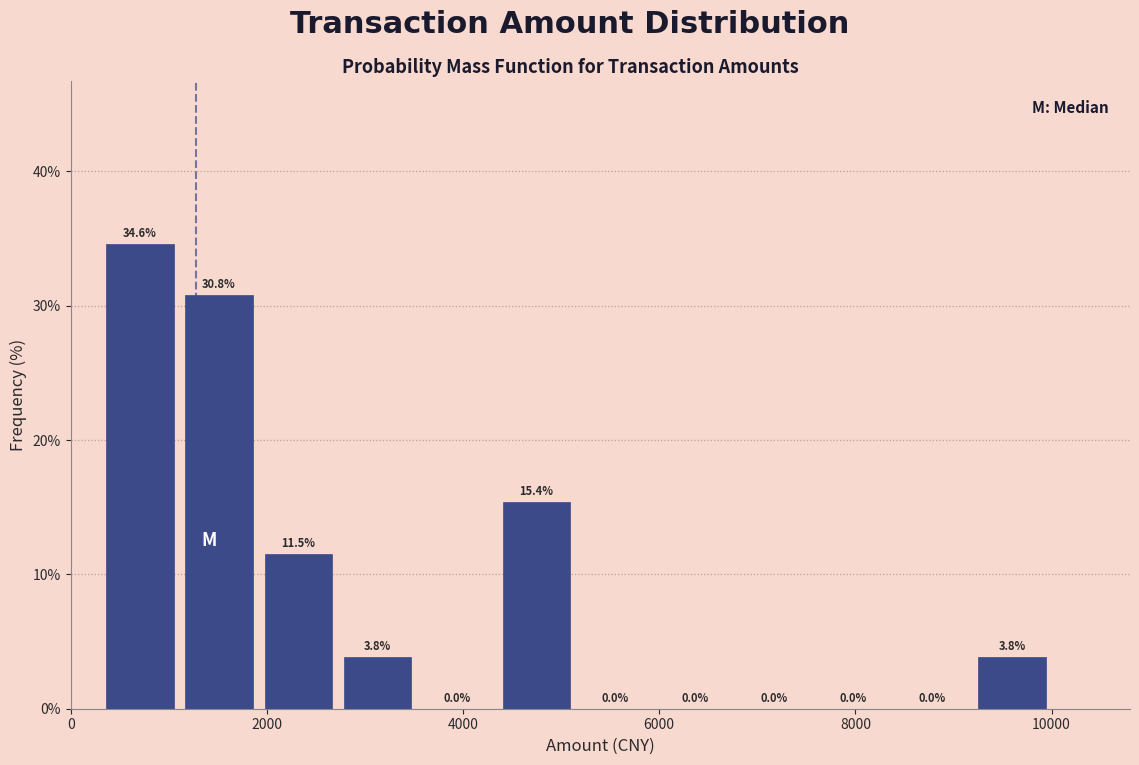

Reading left to right, list every bar in this chart as the range it spans on the x-axis followed by its height. The bar edges are not printed on the chart, so give them approximately, as read against the axis.

400 to 1200: 34.6
1200 to 2000: 30.8
2000 to 2800: 11.5
2800 to 3600: 3.8
3600 to 4400: 0.0
4400 to 5200: 15.4
5200 to 6000: 0.0
6000 to 6800: 0.0
6800 to 7600: 0.0
7600 to 8400: 0.0
8400 to 9200: 0.0
9200 to 10000: 3.8